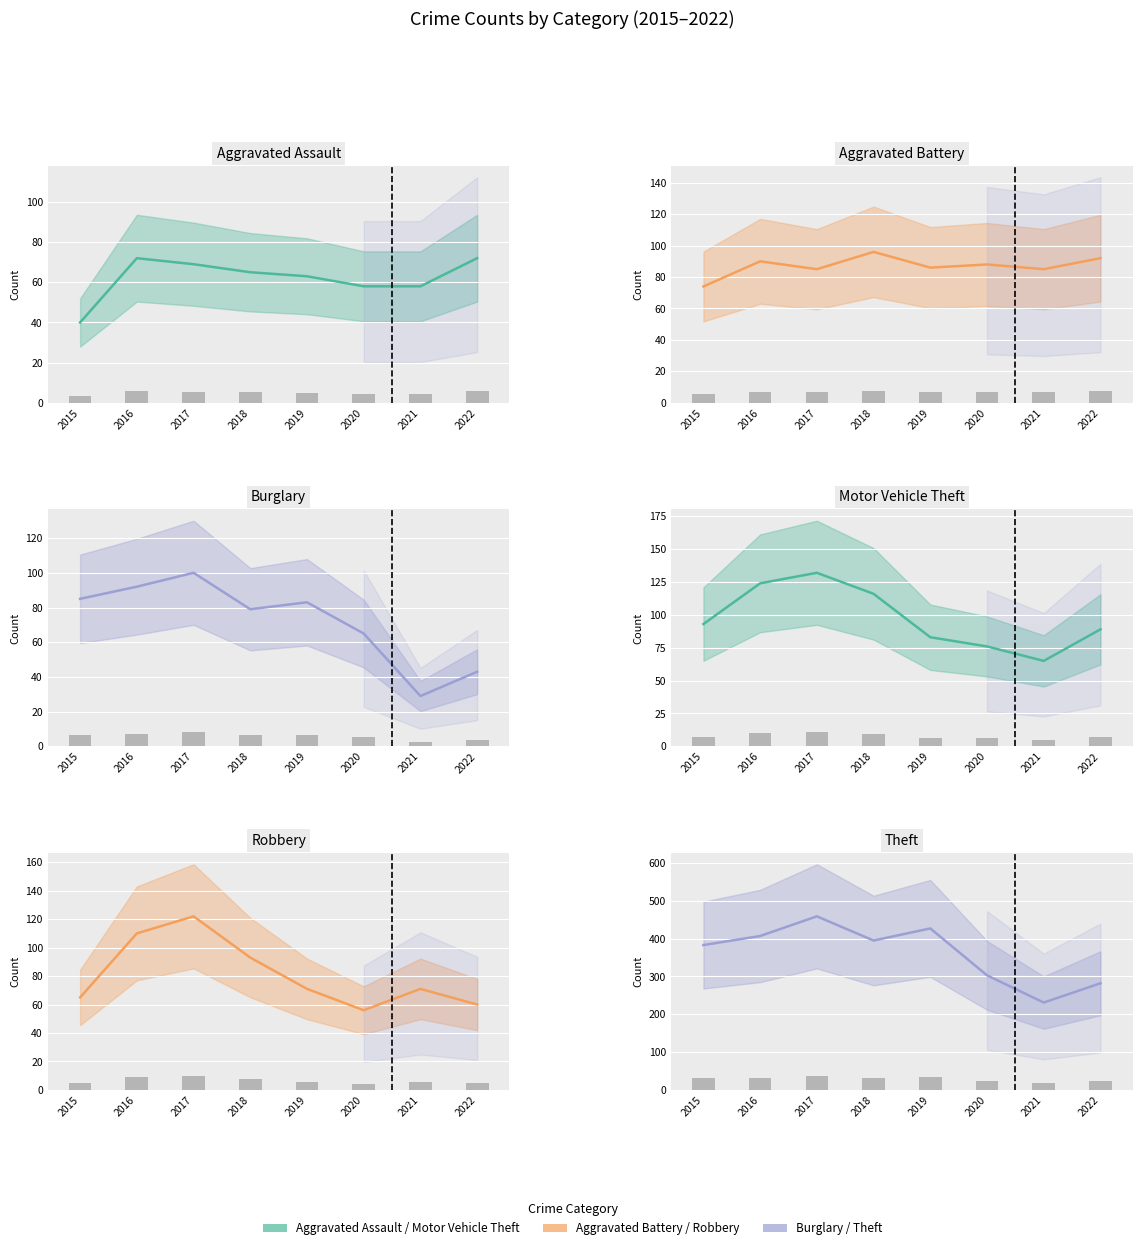

The Theft series shows 231.0 at 2021. True or false?

True